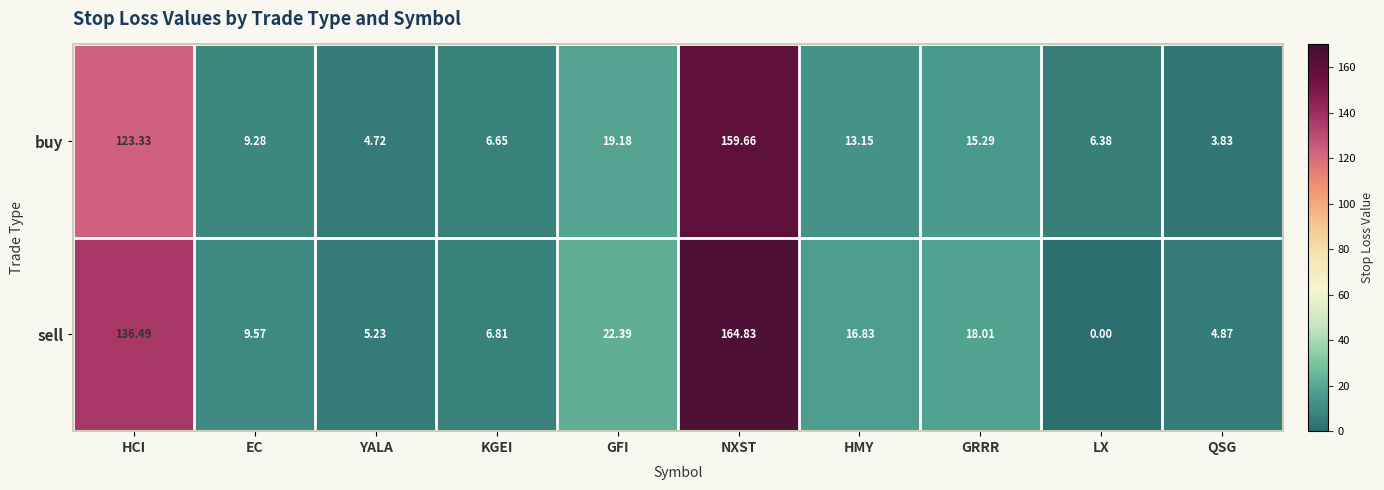

Rank the series at QSG from lowest to highest value.

buy, sell